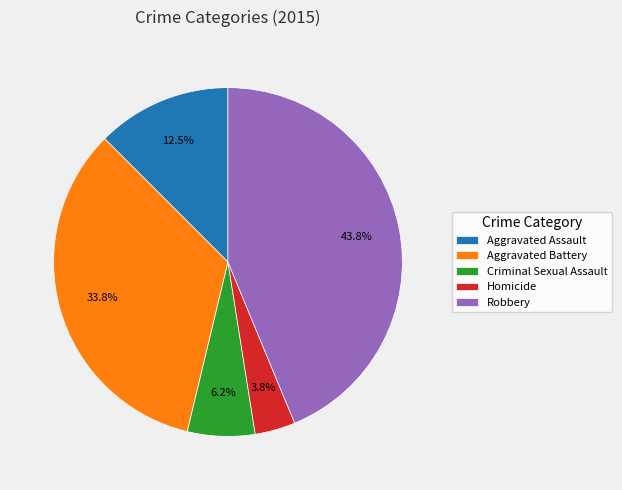

Count the number of slices in the pie.

5